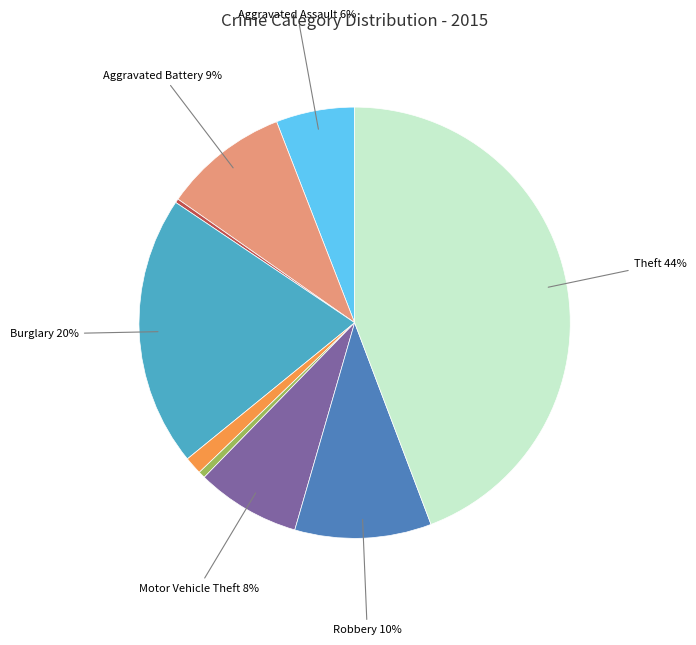

Does any single category account for the majority?

No